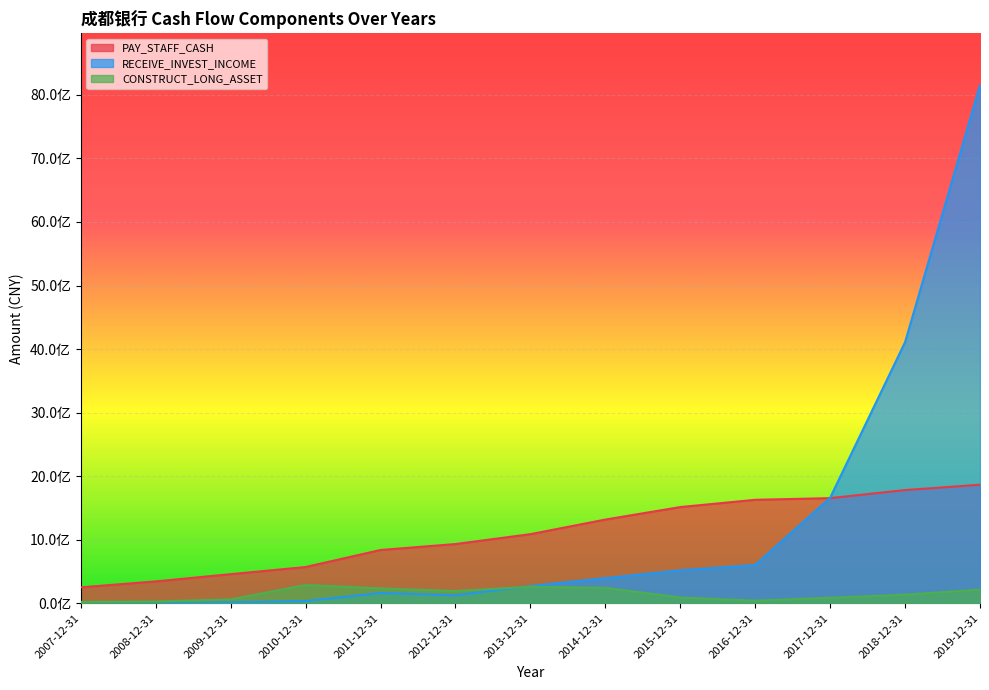

Is it true that CONSTRUCT_LONG_ASSET equals 67144902 at 2016-12-31?

False